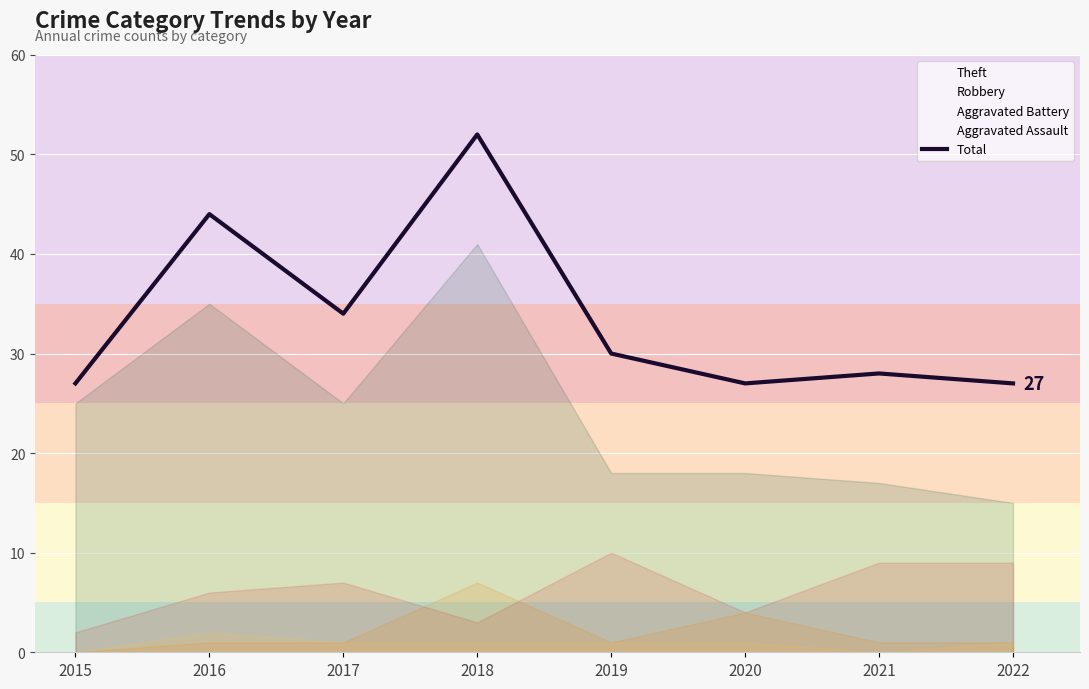

List the labels in order of value, smallest first.

2015, 2020, 2022, 2021, 2019, 2017, 2016, 2018